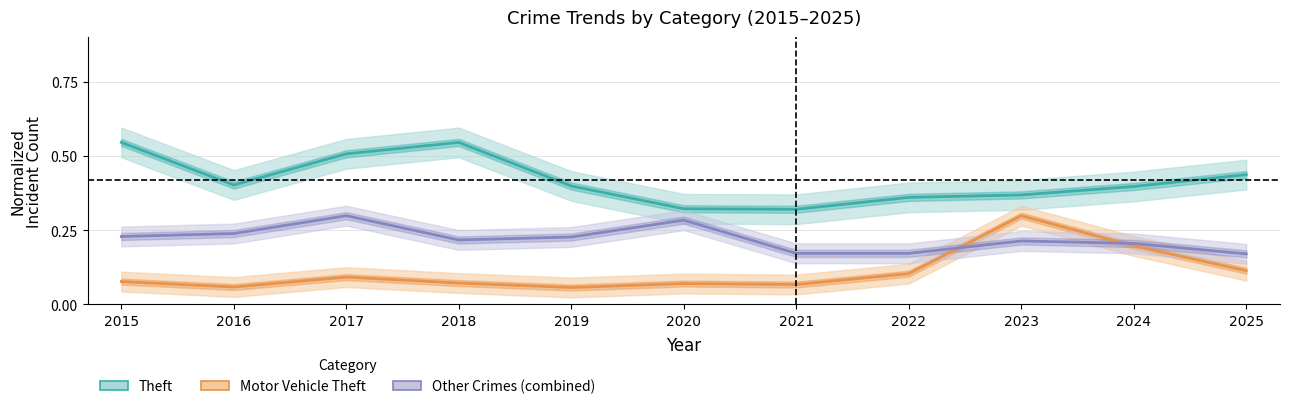

Which series has the largest total across all categories?

Theft (normalized)